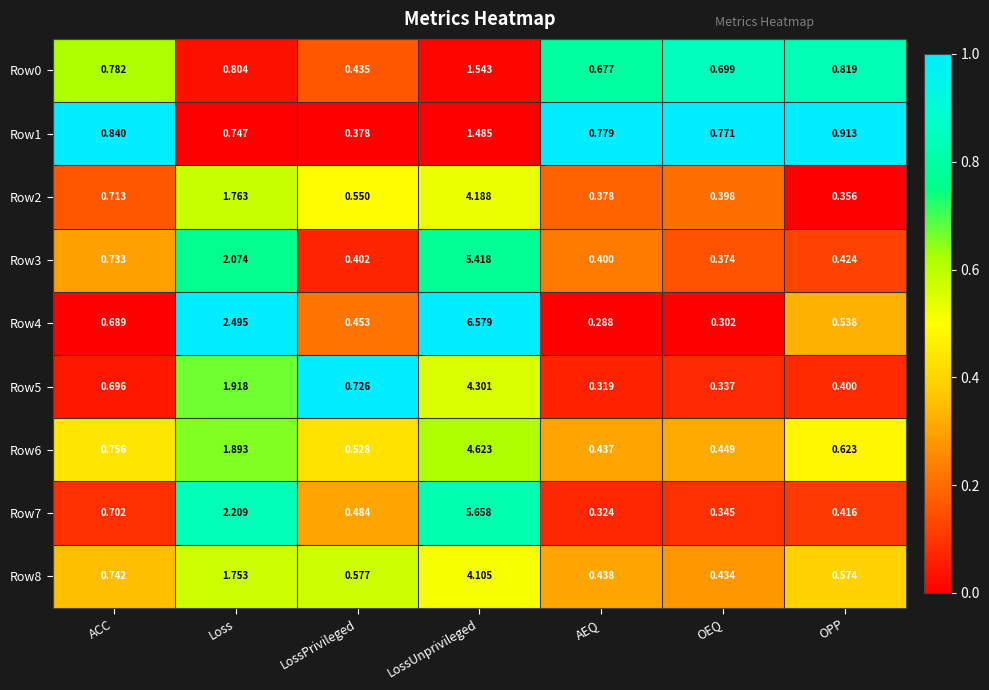

At which label is Row7 closest to 2?

Loss